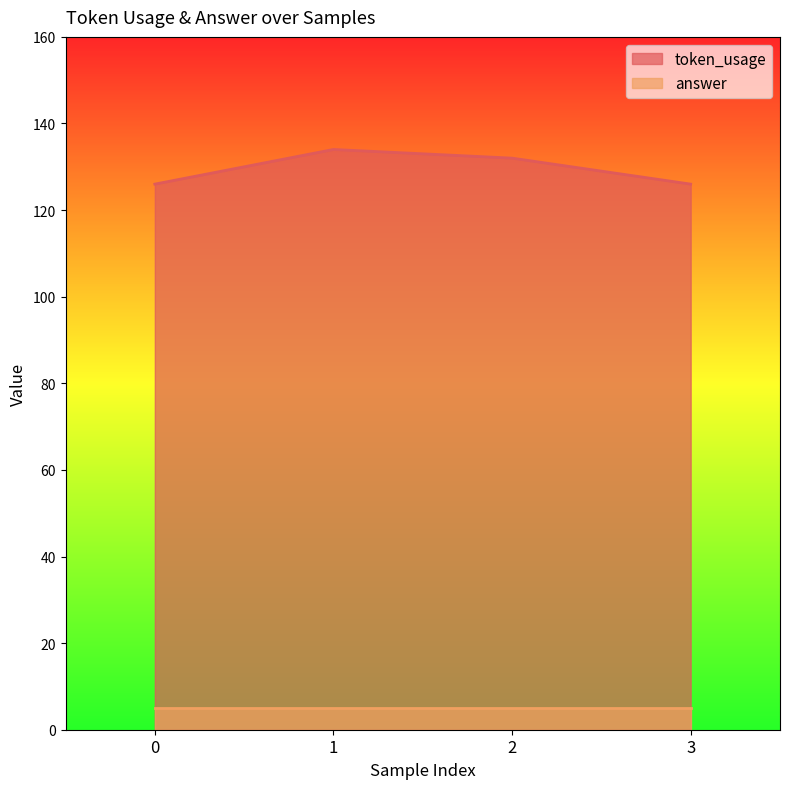

At which label does the data first exceed 132?

1